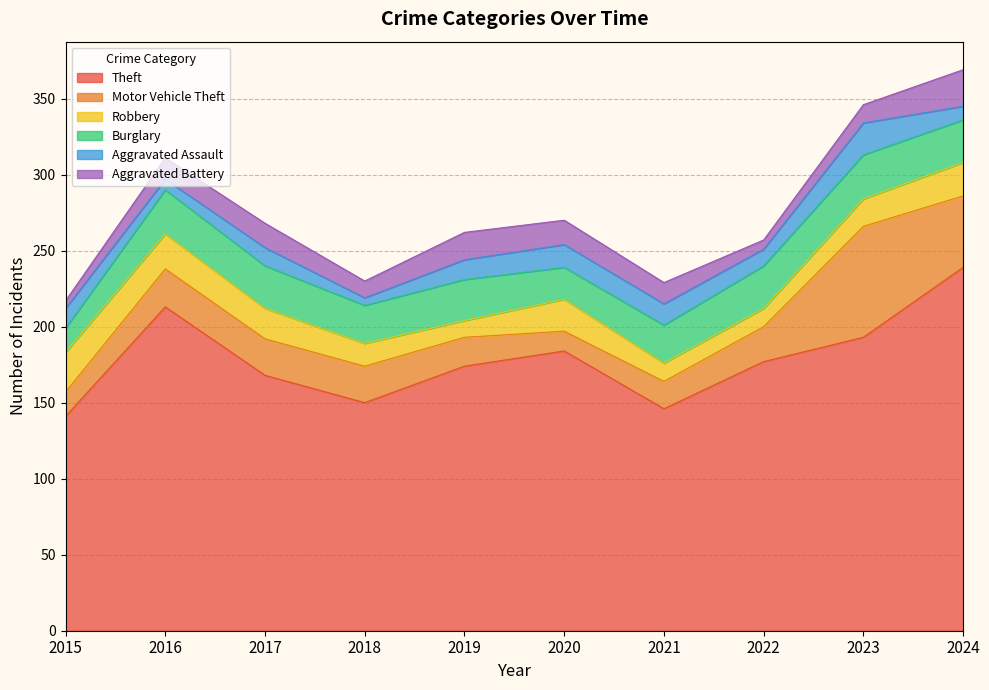

Which series has the largest total across all categories?

Theft